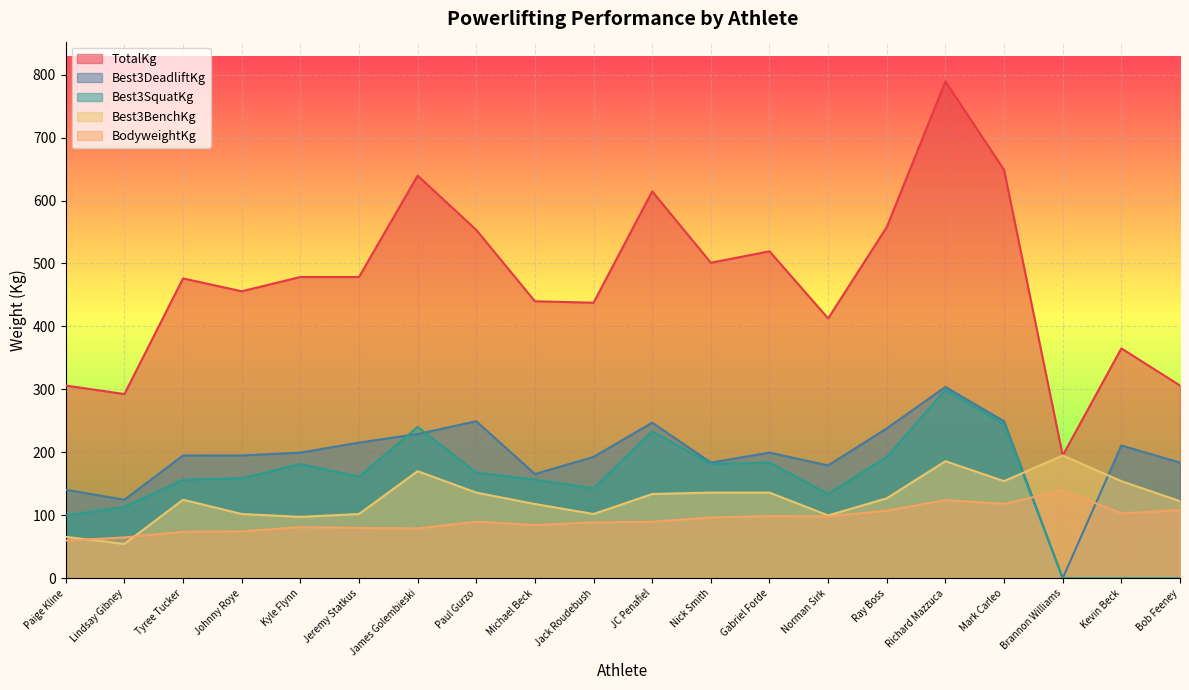

Reading left to right, extract all data points from this chart.

BodyweightKg: Paige Kline=59.8	Lindsay Gibney=64.9	Tyree Tucker=73.8	Johnny Roye=74.4	Kyle Flynn=81.2	Jeremy Statkus=79.8	James Golembieski=79.1	Paul Gurzo=89.8	Michael Beck=84.5	Jack Roudebush=88.7	JC Penafiel=89.7	Nick Smith=96.5	Gabriel Forde=98.8	Norman Sirk=98.3	Ray Boss=107.2	Richard Mazzuca=124.2	Mark Carleo=118.1	Brannon Williams=139.7	Kevin Beck=103.2	Bob Feeney=108.2
TotalKg: Paige Kline=306.2	Lindsay Gibney=292.6	Tyree Tucker=476.3	Johnny Roye=455.9	Kyle Flynn=478.5	Jeremy Statkus=478.5	James Golembieski=639.6	Paul Gurzo=553.4	Michael Beck=440.0	Jack Roudebush=437.7	JC Penafiel=614.6	Nick Smith=501.2	Gabriel Forde=519.4	Norman Sirk=412.8	Ray Boss=557.9	Richard Mazzuca=789.2	Mark Carleo=648.6	Brannon Williams=195.0	Kevin Beck=365.1	Bob Feeney=306.2
Best3SquatKg: Paige Kline=99.8	Lindsay Gibney=113.4	Tyree Tucker=156.5	Johnny Roye=158.8	Kyle Flynn=181.4	Jeremy Statkus=161.0	James Golembieski=240.4	Paul Gurzo=167.8	Michael Beck=156.5	Jack Roudebush=142.9	JC Penafiel=233.6	Nick Smith=181.4	Gabriel Forde=183.7	Norman Sirk=133.8	Ray Boss=192.8	Richard Mazzuca=299.4	Mark Carleo=244.9	Brannon Williams=0.0	Kevin Beck=0.0	Bob Feeney=0.0
Best3BenchKg: Paige Kline=65.8	Lindsay Gibney=54.4	Tyree Tucker=124.7	Johnny Roye=102.1	Kyle Flynn=97.5	Jeremy Statkus=102.1	James Golembieski=170.1	Paul Gurzo=136.1	Michael Beck=117.9	Jack Roudebush=102.1	JC Penafiel=133.8	Nick Smith=136.1	Gabriel Forde=136.1	Norman Sirk=99.8	Ray Boss=127.0	Richard Mazzuca=186.0	Mark Carleo=154.2	Brannon Williams=195.0	Kevin Beck=154.2	Bob Feeney=122.5
Best3DeadliftKg: Paige Kline=140.6	Lindsay Gibney=124.7	Tyree Tucker=195.0	Johnny Roye=195.0	Kyle Flynn=199.6	Jeremy Statkus=215.5	James Golembieski=229.1	Paul Gurzo=249.5	Michael Beck=165.6	Jack Roudebush=192.8	JC Penafiel=247.2	Nick Smith=183.7	Gabriel Forde=199.6	Norman Sirk=179.2	Ray Boss=238.1	Richard Mazzuca=303.9	Mark Carleo=249.5	Brannon Williams=0.0	Kevin Beck=210.9	Bob Feeney=183.7